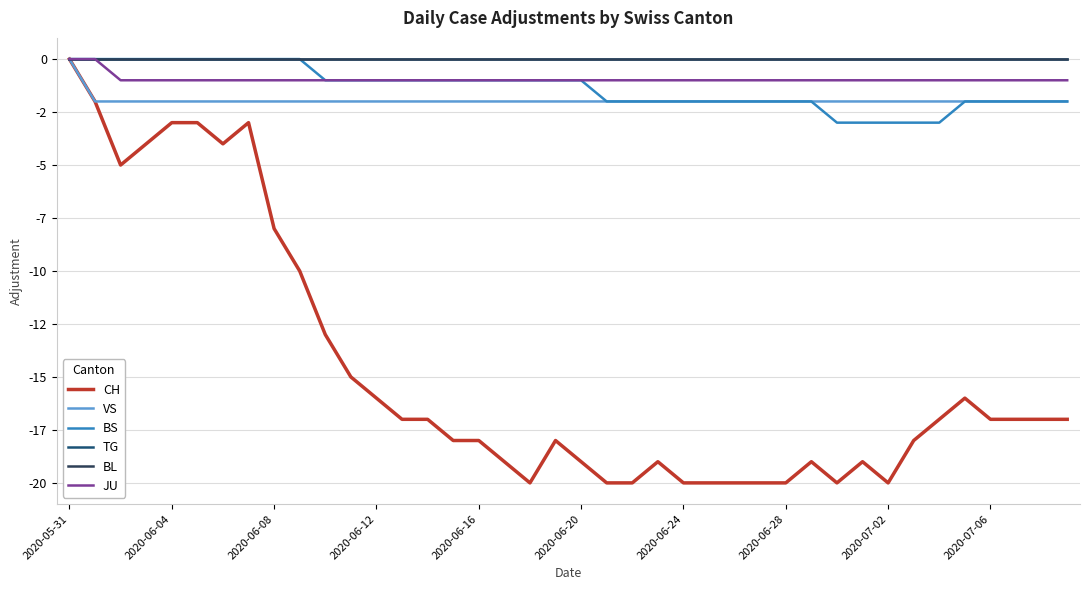

Is this an area chart (filled region under the line)?

No